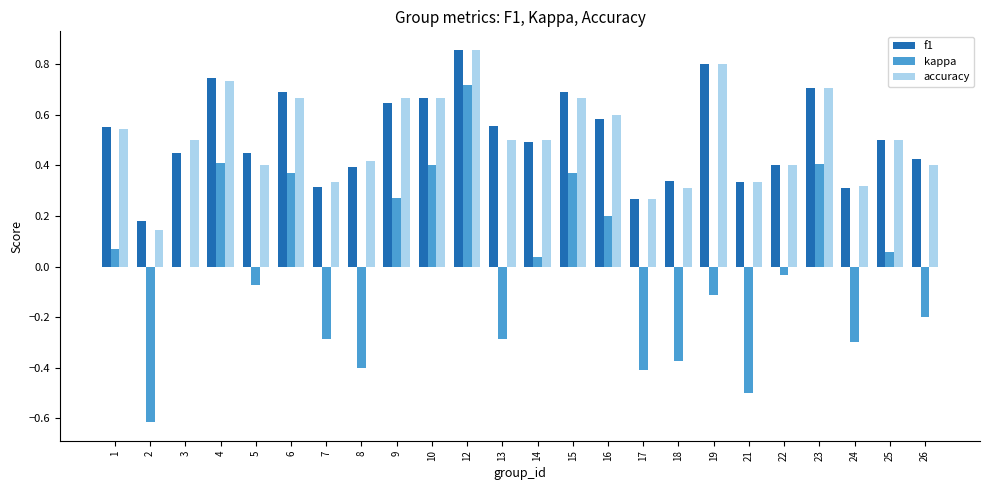

What is the total value across all series at 15?

1.7